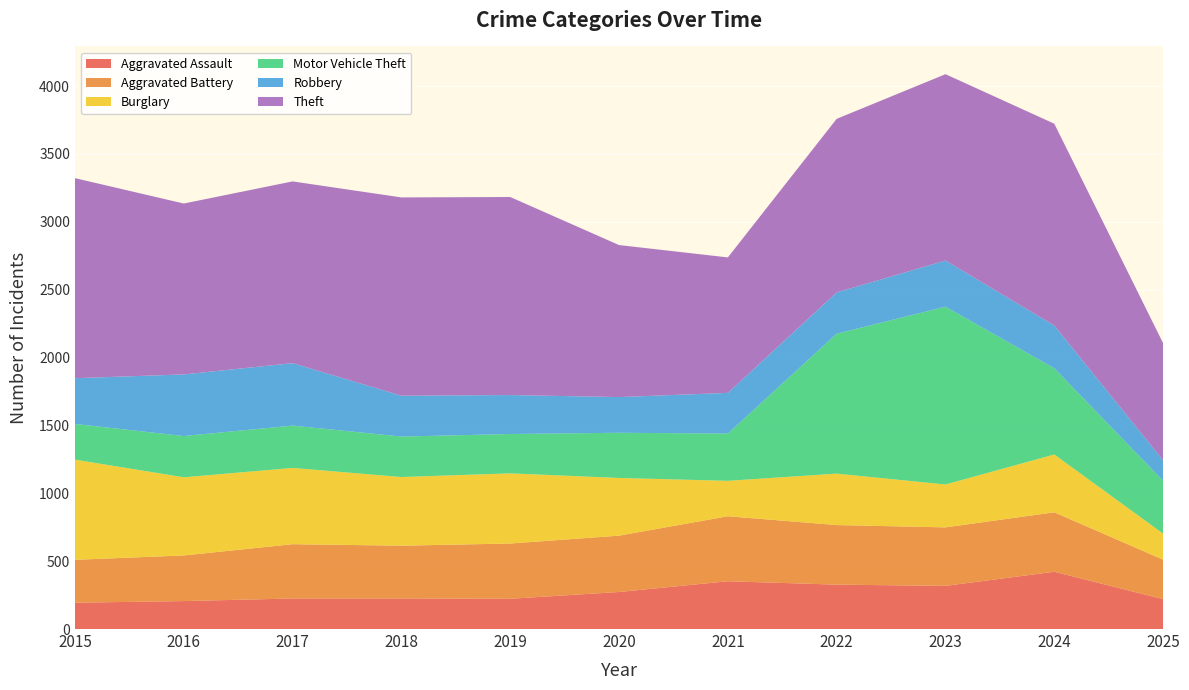

Reading right to left, extract all data points from this chart.

Aggravated Assault: 2025=220	2024=422	2023=318	2022=327	2021=352	2020=273	2019=223	2018=225	2017=225	2016=206	2015=194
Aggravated Battery: 2025=291	2024=438	2023=431	2022=439	2021=479	2020=415	2019=407	2018=389	2017=400	2016=336	2015=316
Burglary: 2025=192	2024=426	2023=316	2022=379	2021=261	2020=425	2019=517	2018=506	2017=562	2016=576	2015=738
Motor Vehicle Theft: 2025=389	2024=635	2023=1310	2022=1031	2021=348	2020=333	2019=290	2018=298	2017=312	2016=304	2015=263
Robbery: 2025=151	2024=315	2023=340	2022=304	2021=300	2020=263	2019=287	2018=301	2017=460	2016=454	2015=337
Theft: 2025=863	2024=1487	2023=1373	2022=1279	2021=998	2020=1120	2019=1459	2018=1461	2017=1339	2016=1259	2015=1474